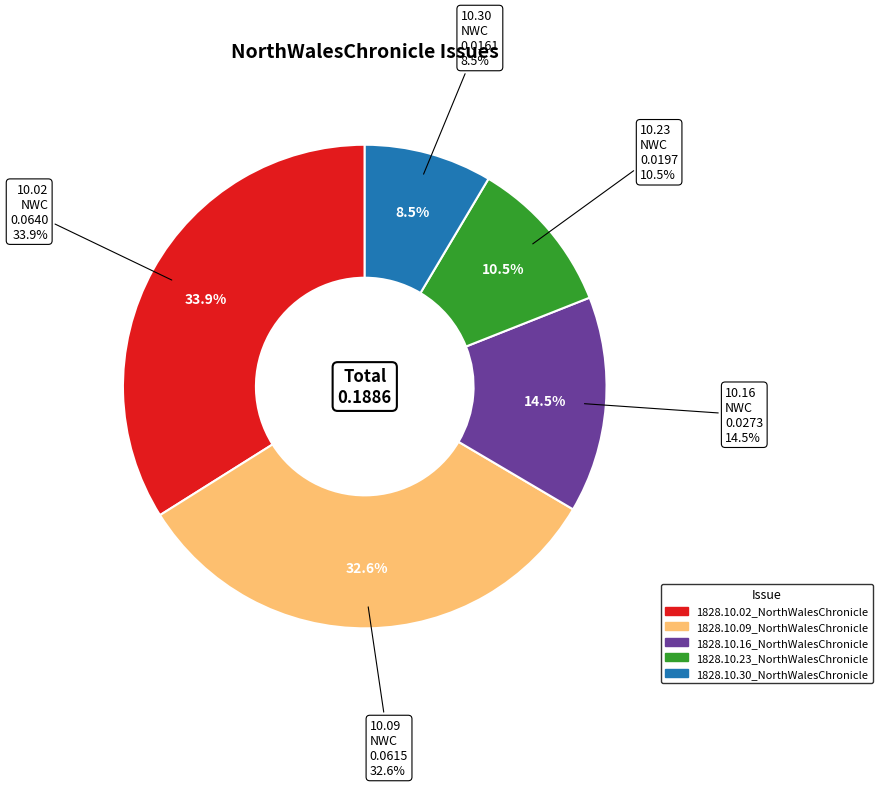

Does 1828.10.02_NorthWalesChronicle account for over 50% of the chart?

No